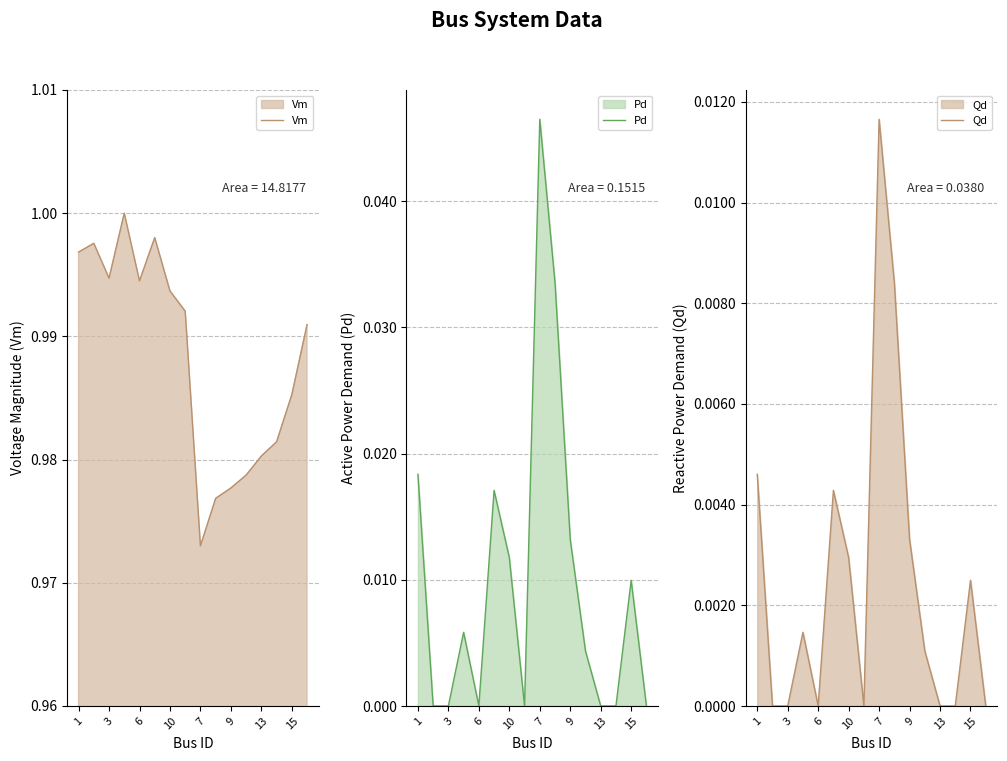

True or false: Vm has a value of 1.6 at 9.

False